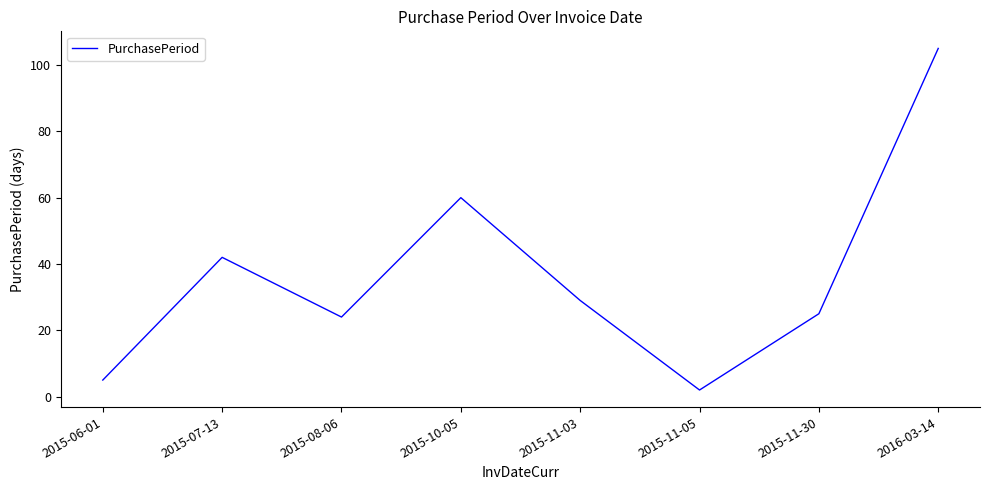

What position from the right is 2015-10-05?

5